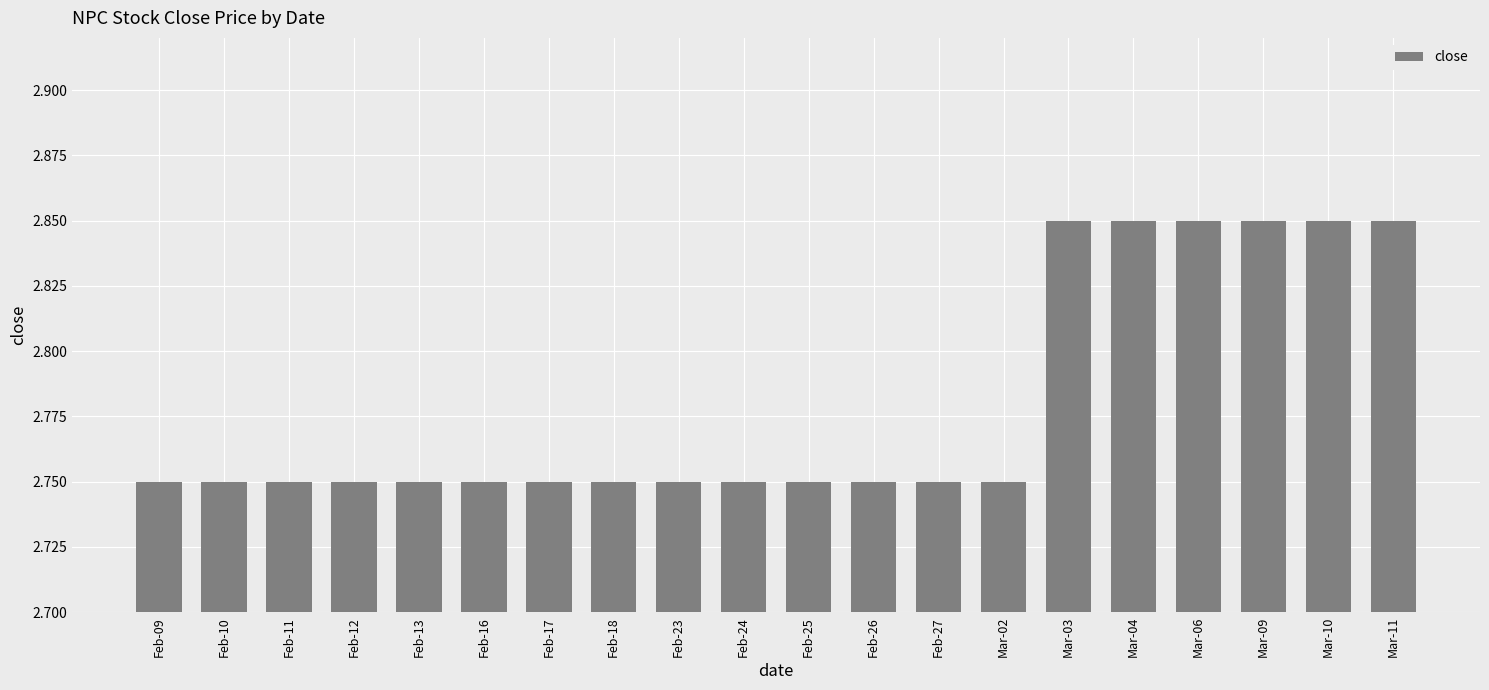

The value at Mar-11 is 5.1. True or false?

False